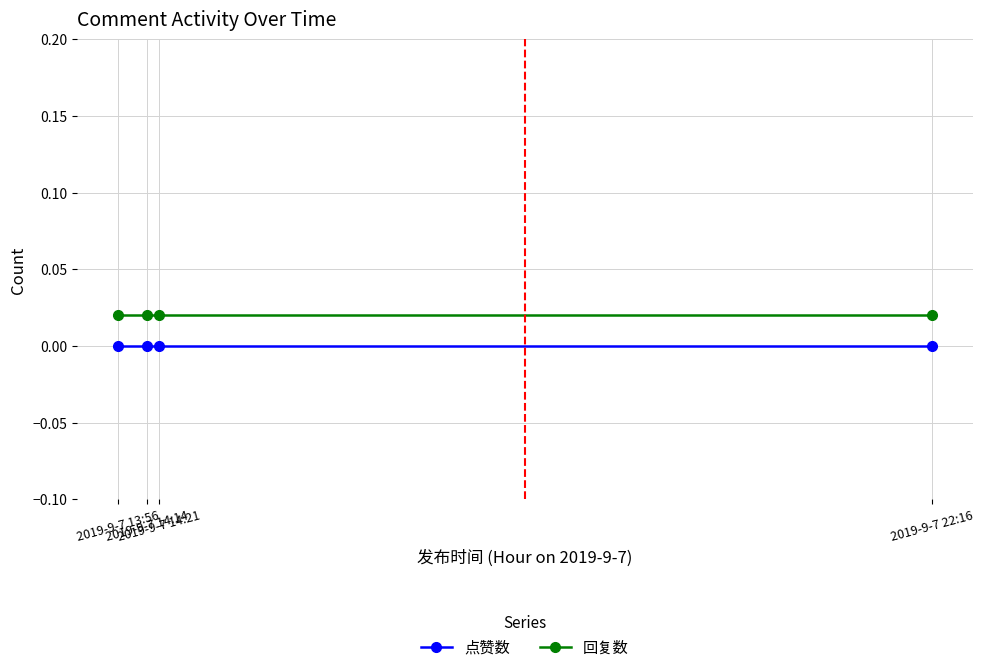

Is this an area chart (filled region under the line)?

No